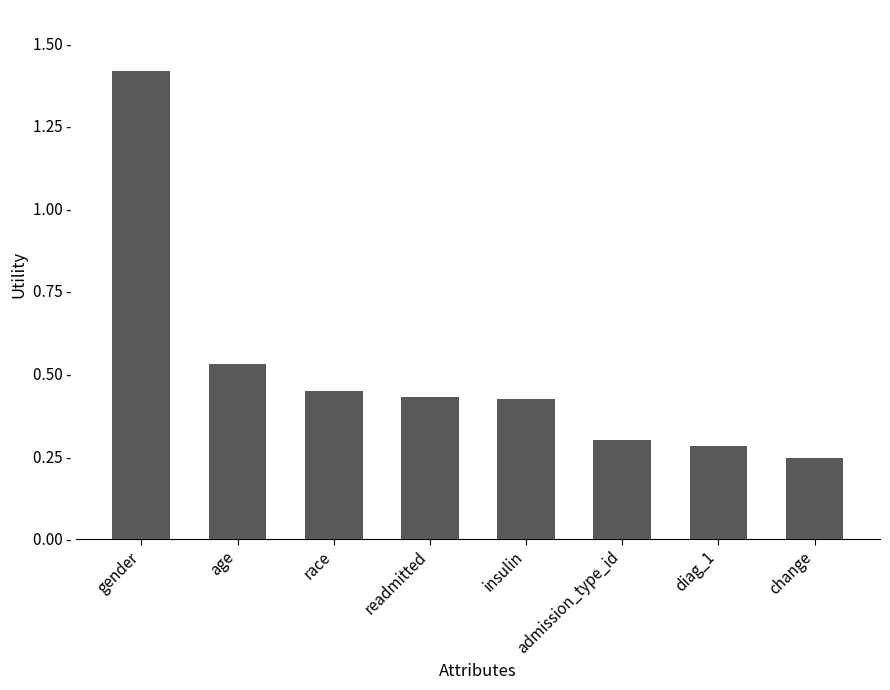

What is the difference between the values at gender and race?

1.0